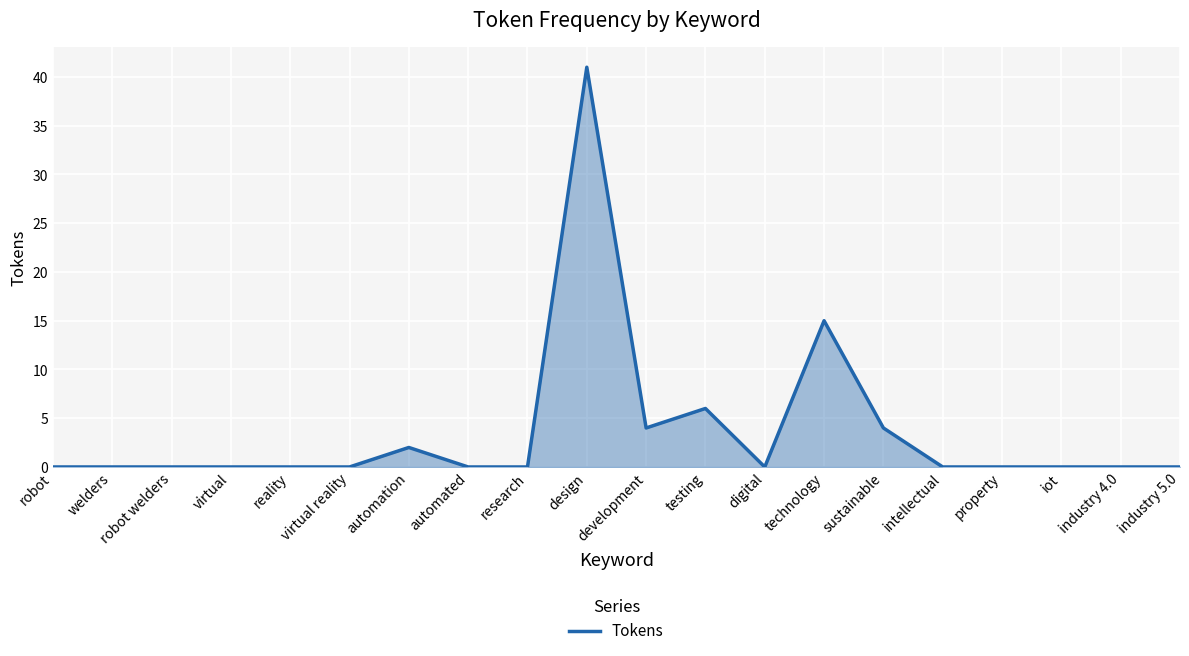

Where is the data nearest to the value 20?

technology